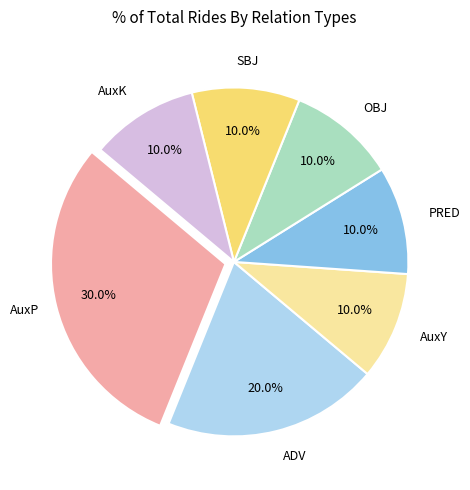

Is there any slice that represents more than half of the pie?

No